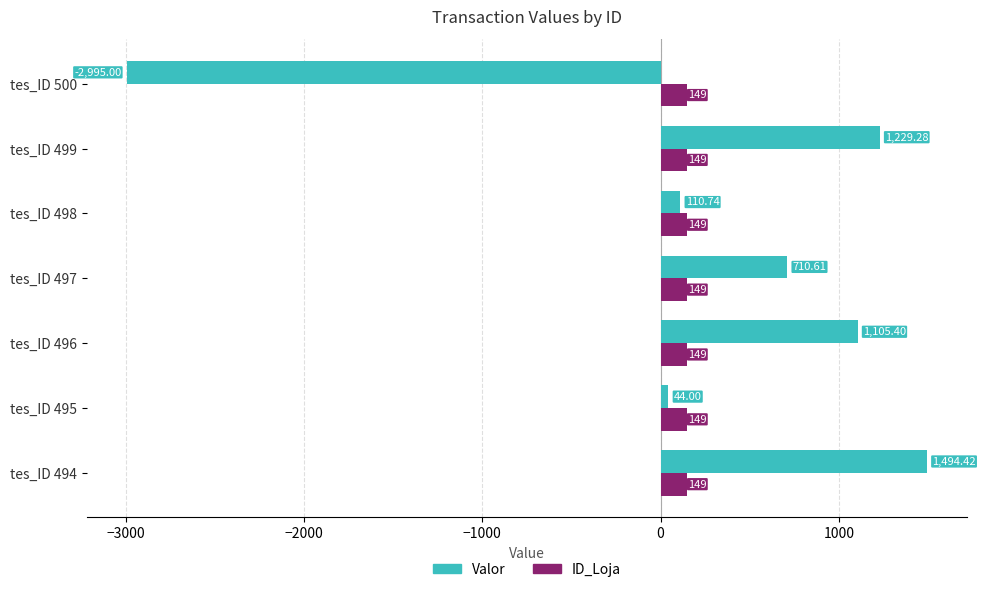

List the series in order of their overall mean, lowest first.

ID_Loja, Valor